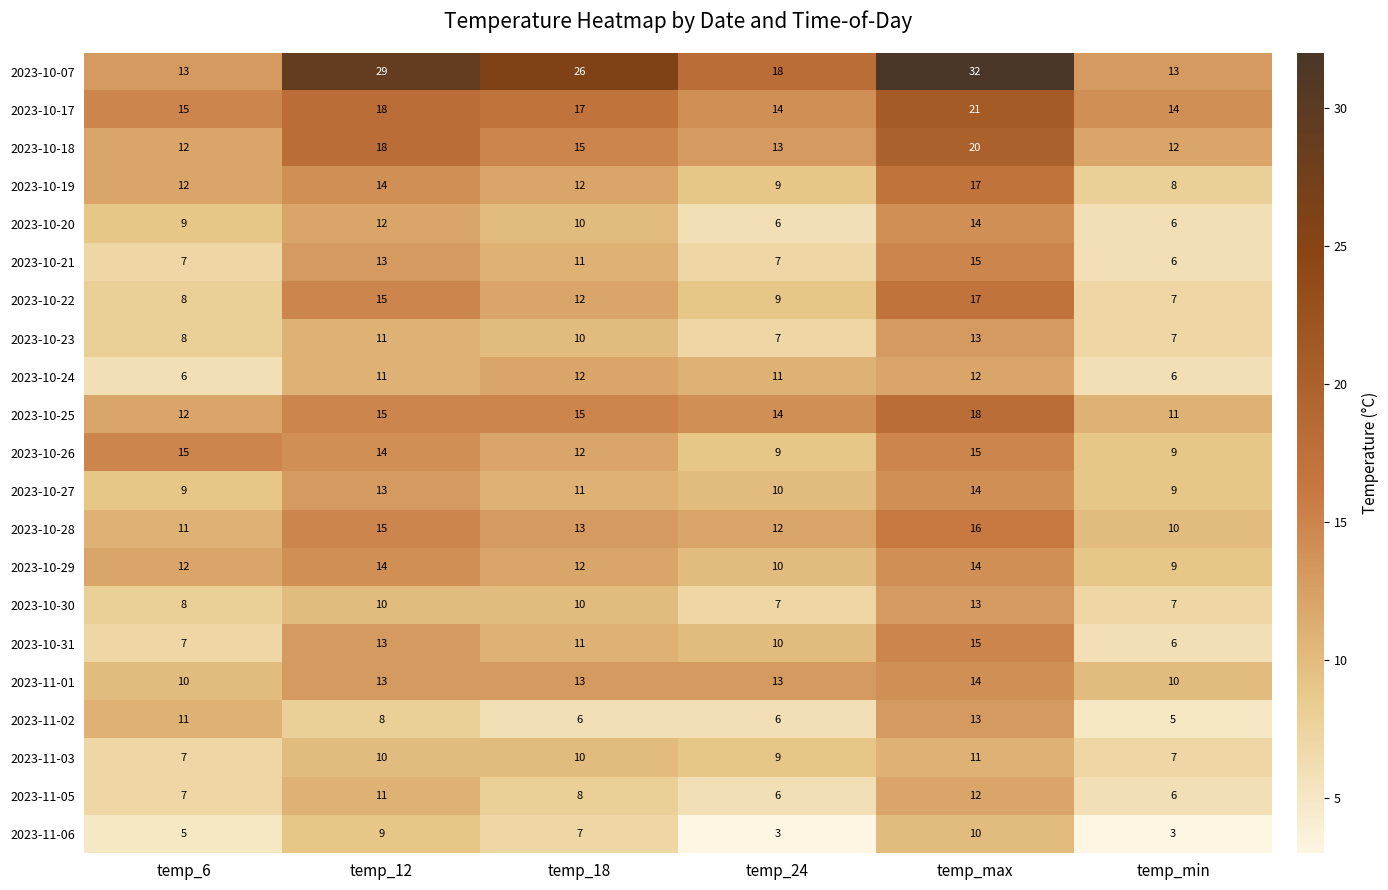

How many series are shown in this chart?

21